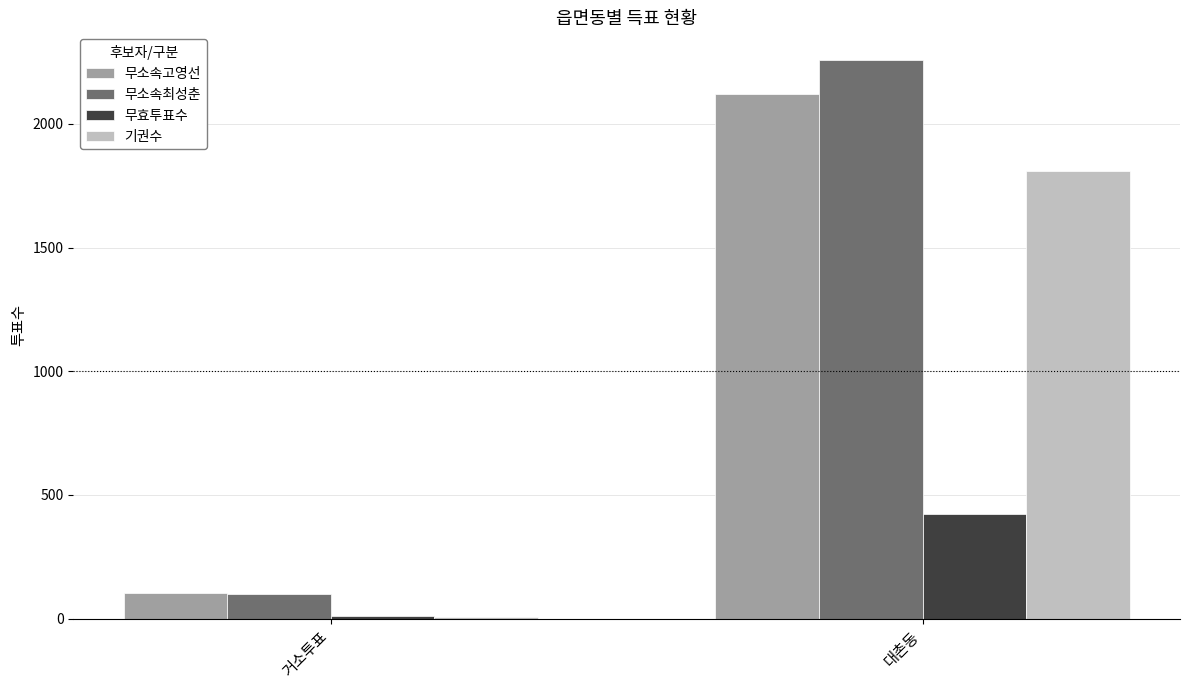

How many categories are shown in the chart?

2